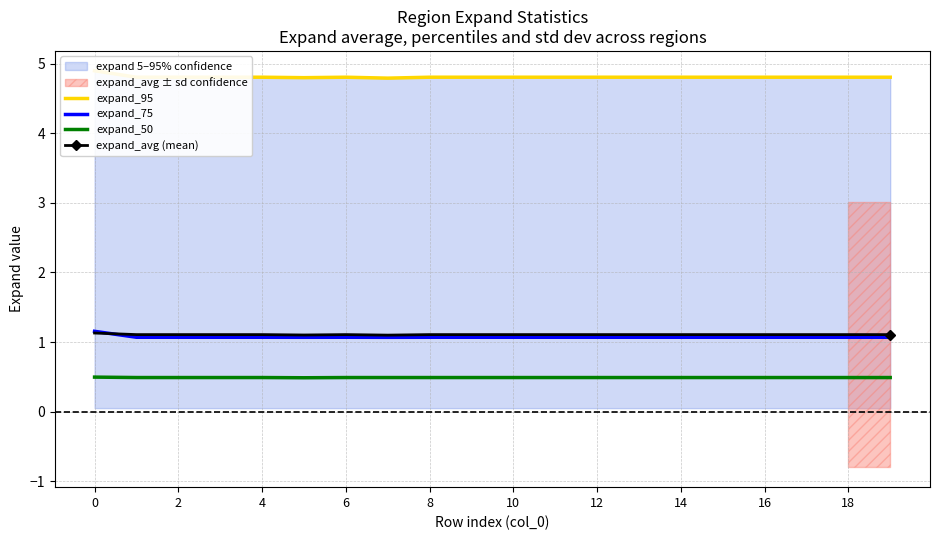

True or false: expand_75 and expand_50 intersect in this chart.

False